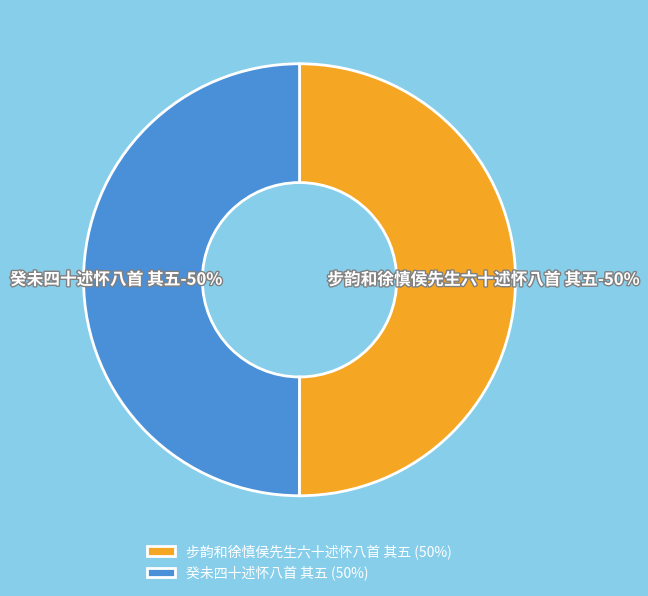

To the nearest percent, what is the average slice percentage?

50%